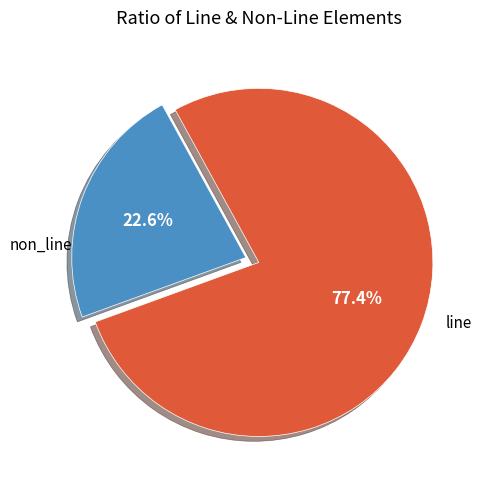

Is there a majority slice in this chart?

Yes